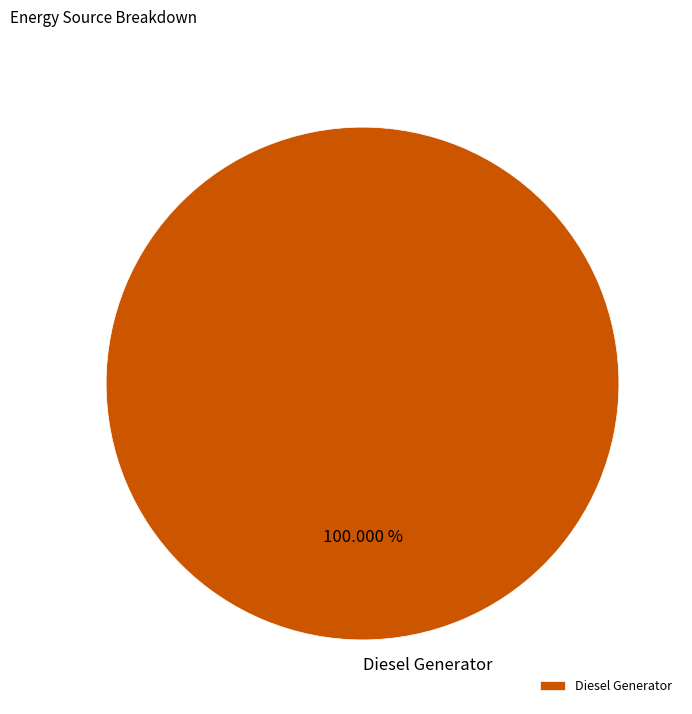

Is Diesel Generator the majority of the pie?

Yes